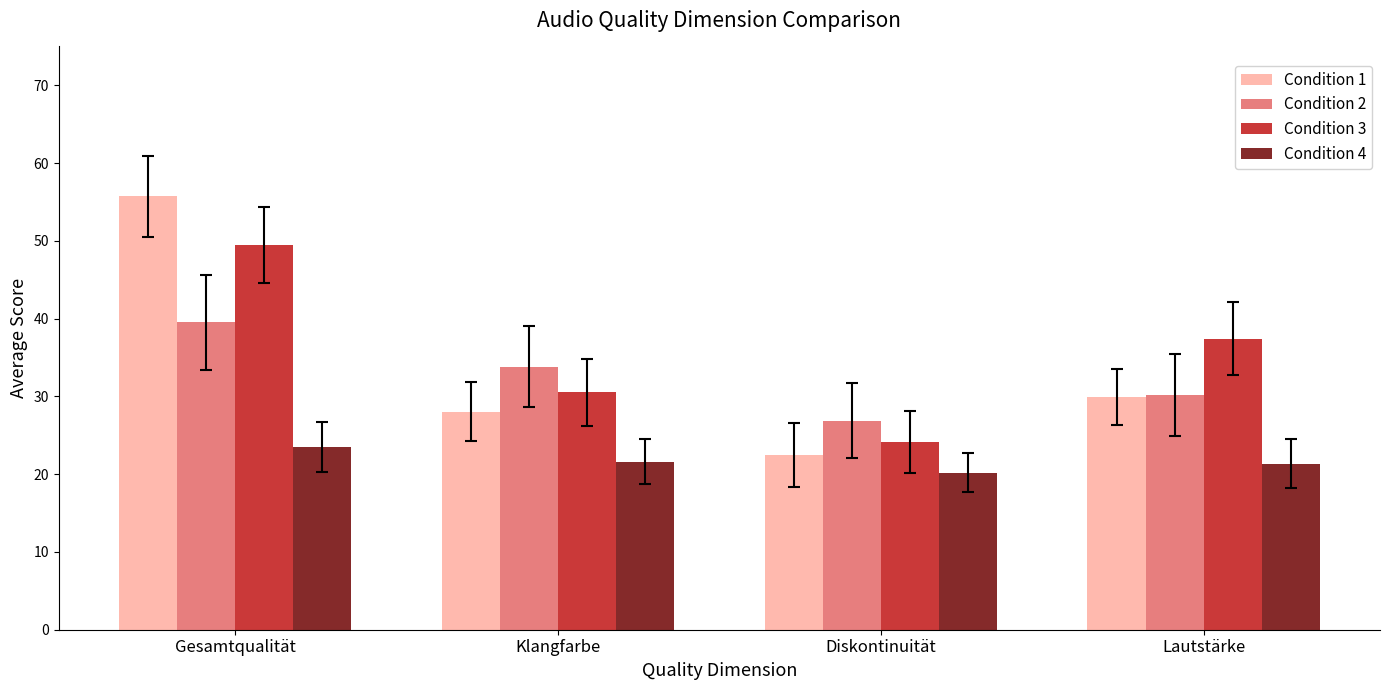

Is the value of Condition 1 at Lautstärke greater than the value of Condition 2 at Klangfarbe?

No